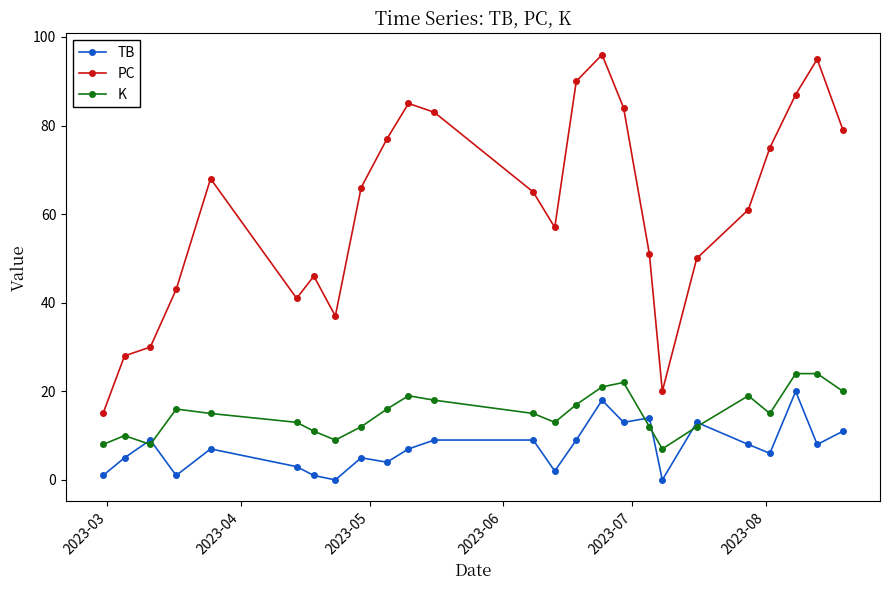

What is the minimum value for K?

7